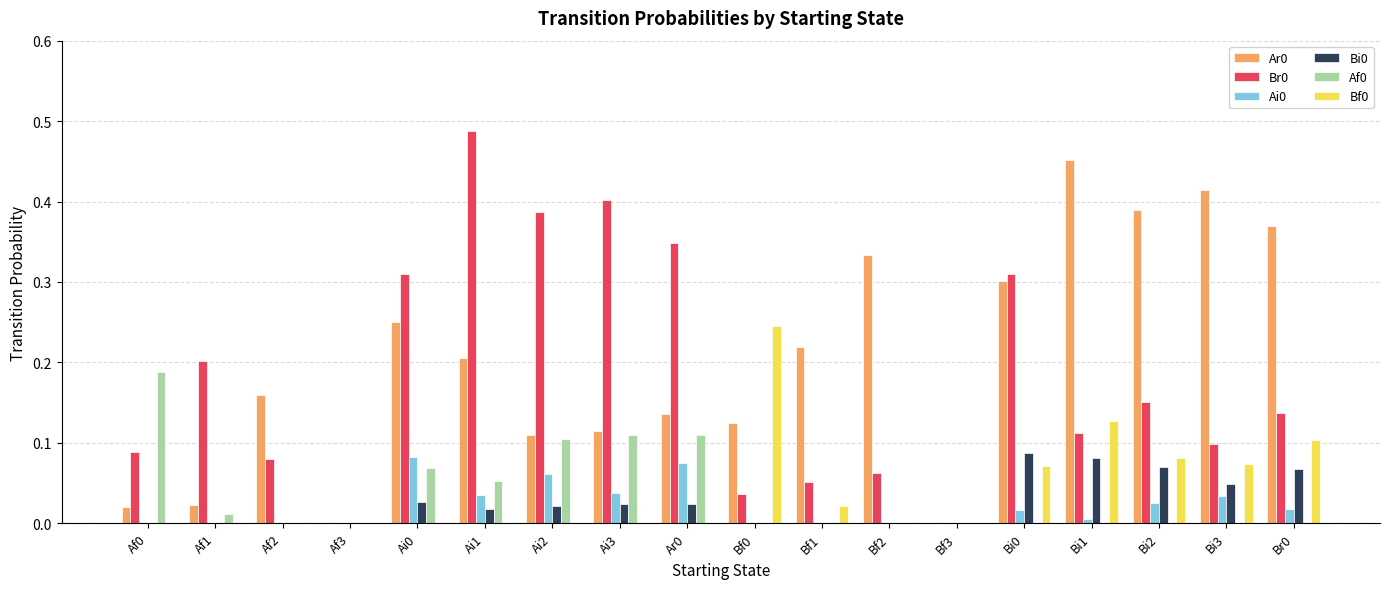

Is it true that Br0 equals 0.2 at Bi1?

False